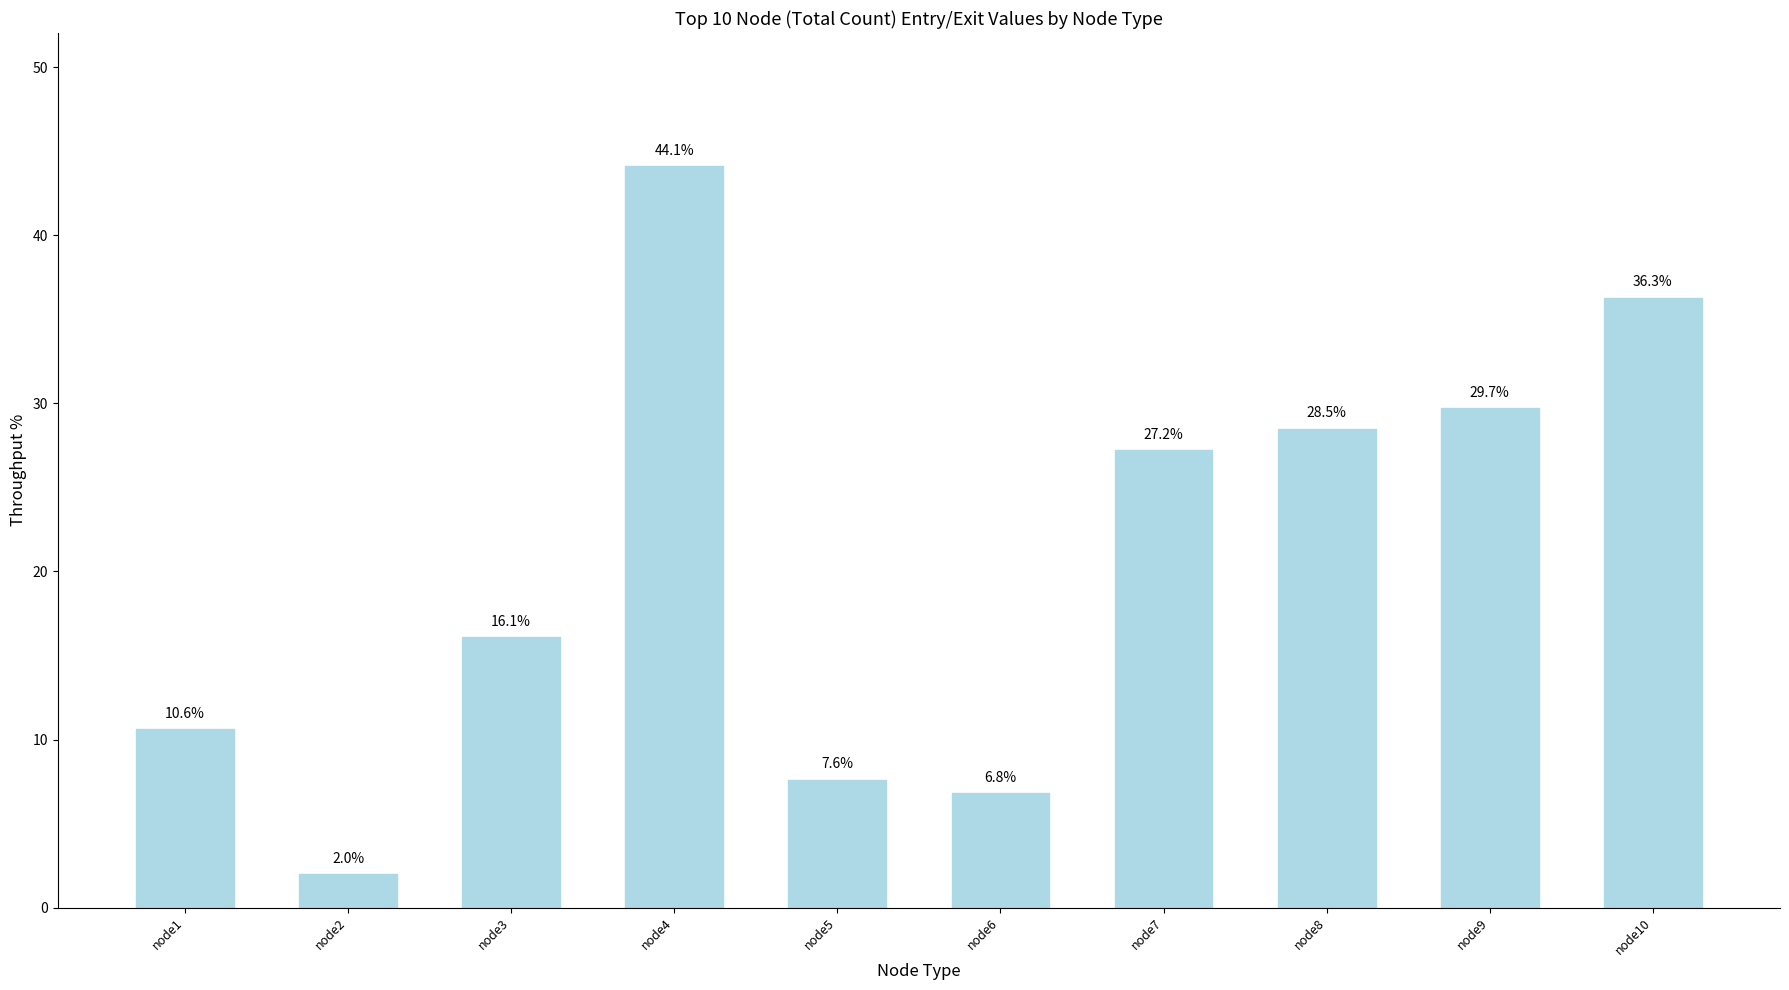

Rank the categories by value from lowest to highest.

node2, node6, node5, node1, node3, node7, node8, node9, node10, node4